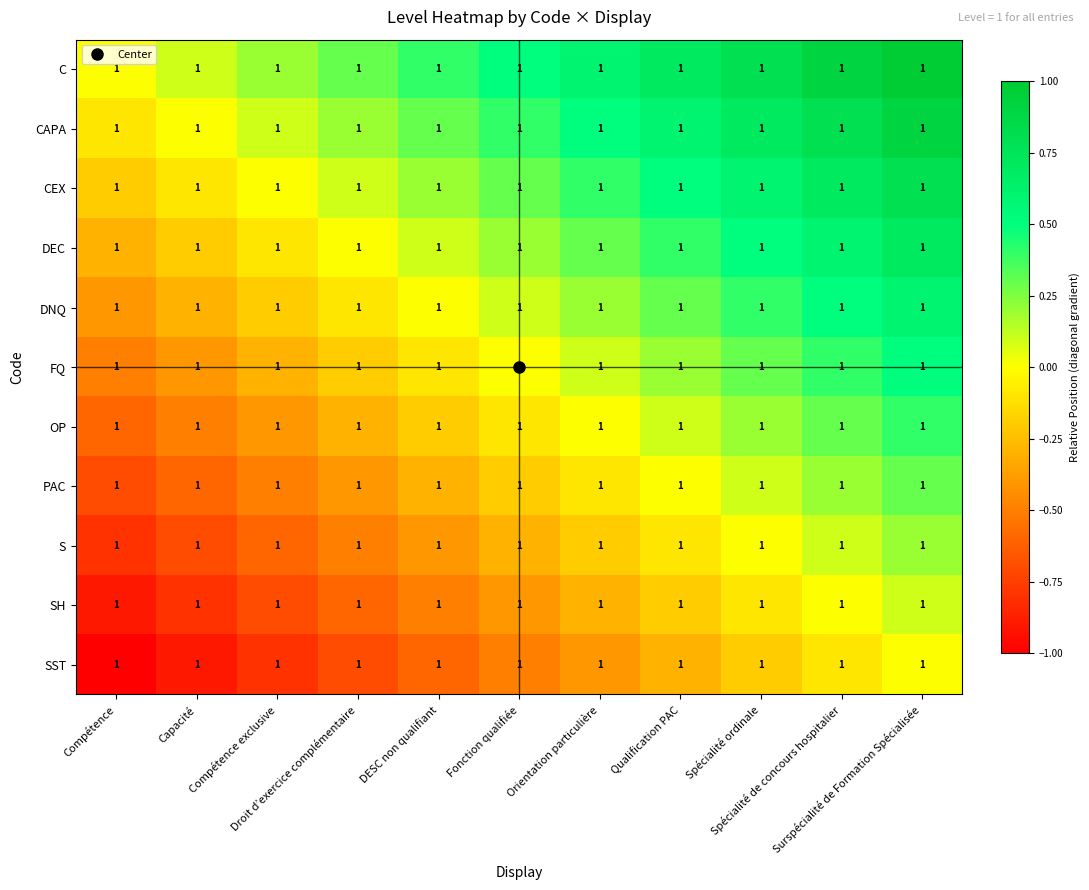

At how many categories does at least one series exceed 0?

10